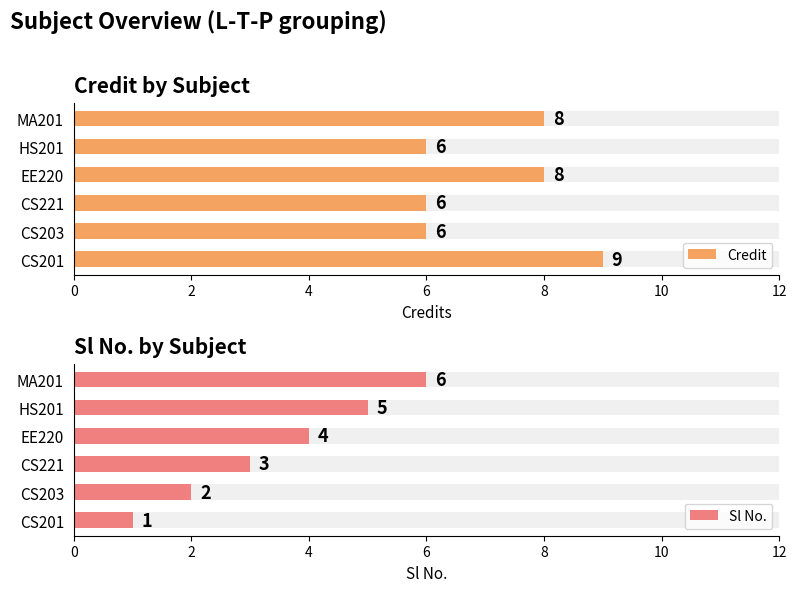

Read the Credit value at CS221.

6